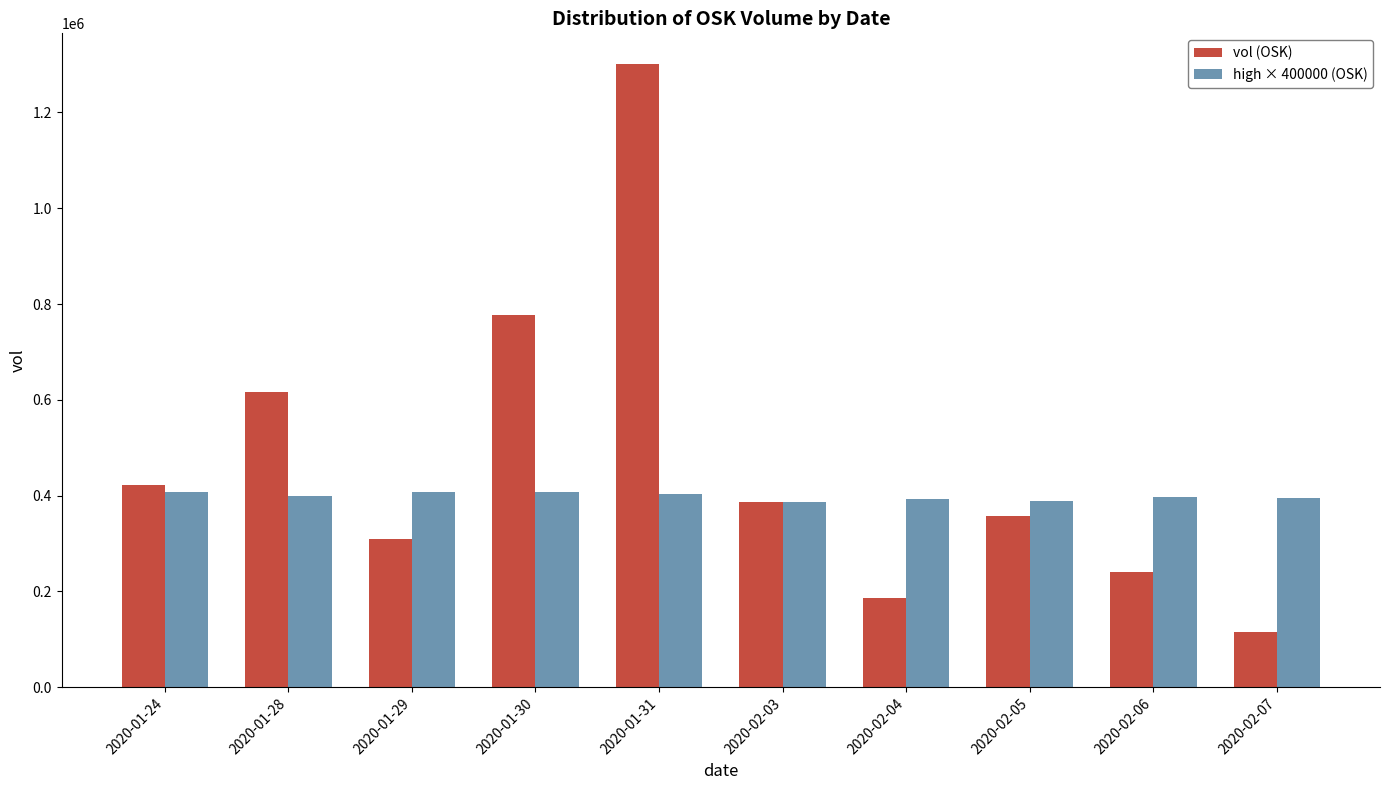

The value of high × 400000 (OSK) at 2020-02-06 is 398000. True or false?

True